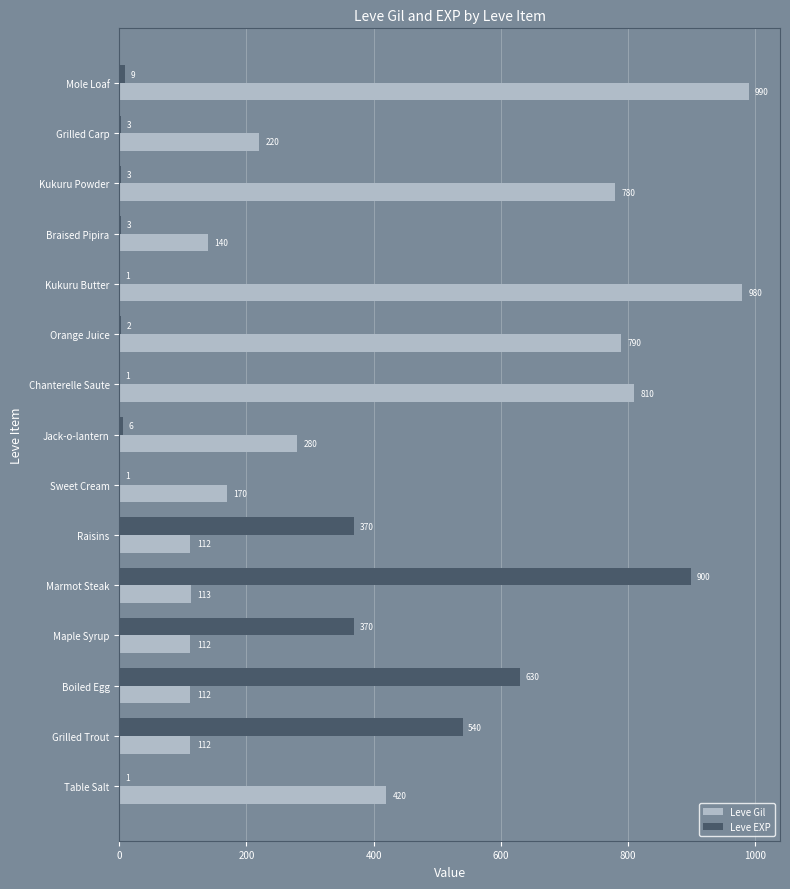

Which series has the largest total across all categories?

Leve Gil